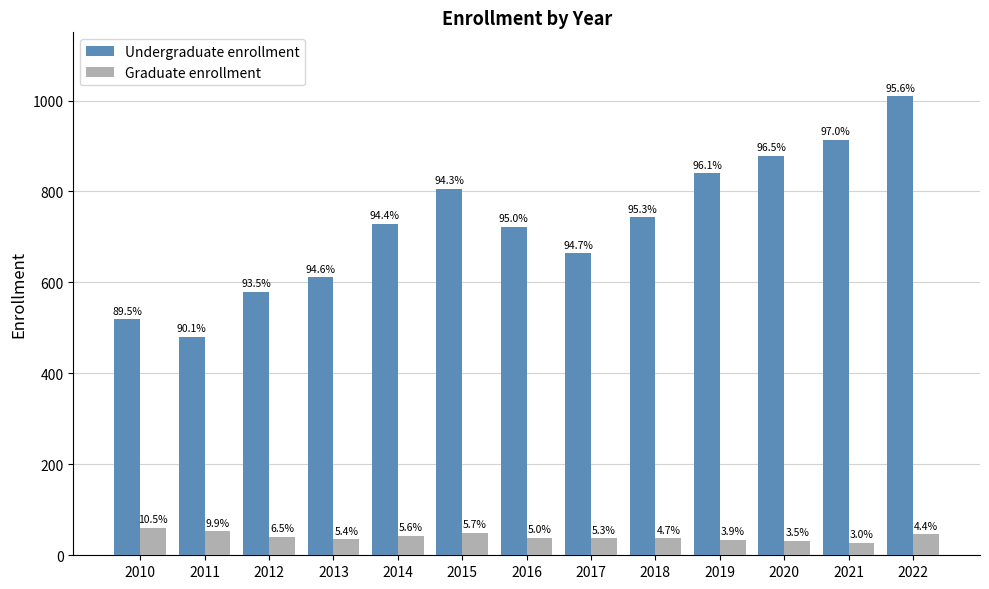

What is the difference between the highest and lowest values at 2014?

686